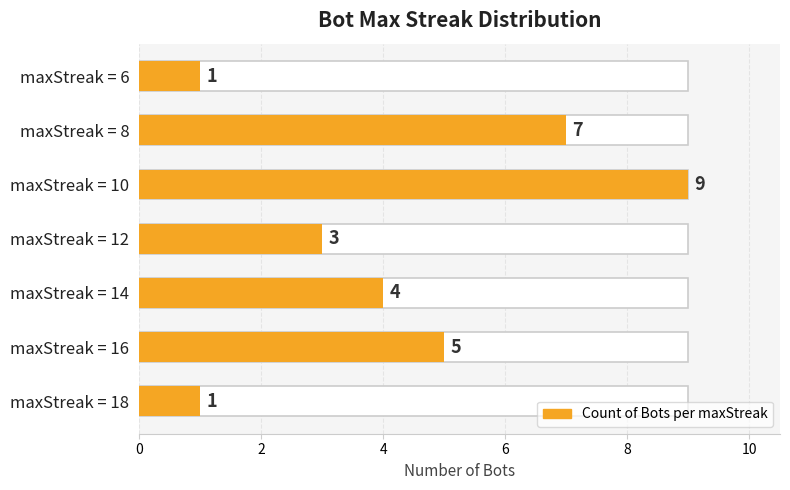

Which has a higher value, maxStreak = 12 or maxStreak = 18?

maxStreak = 12